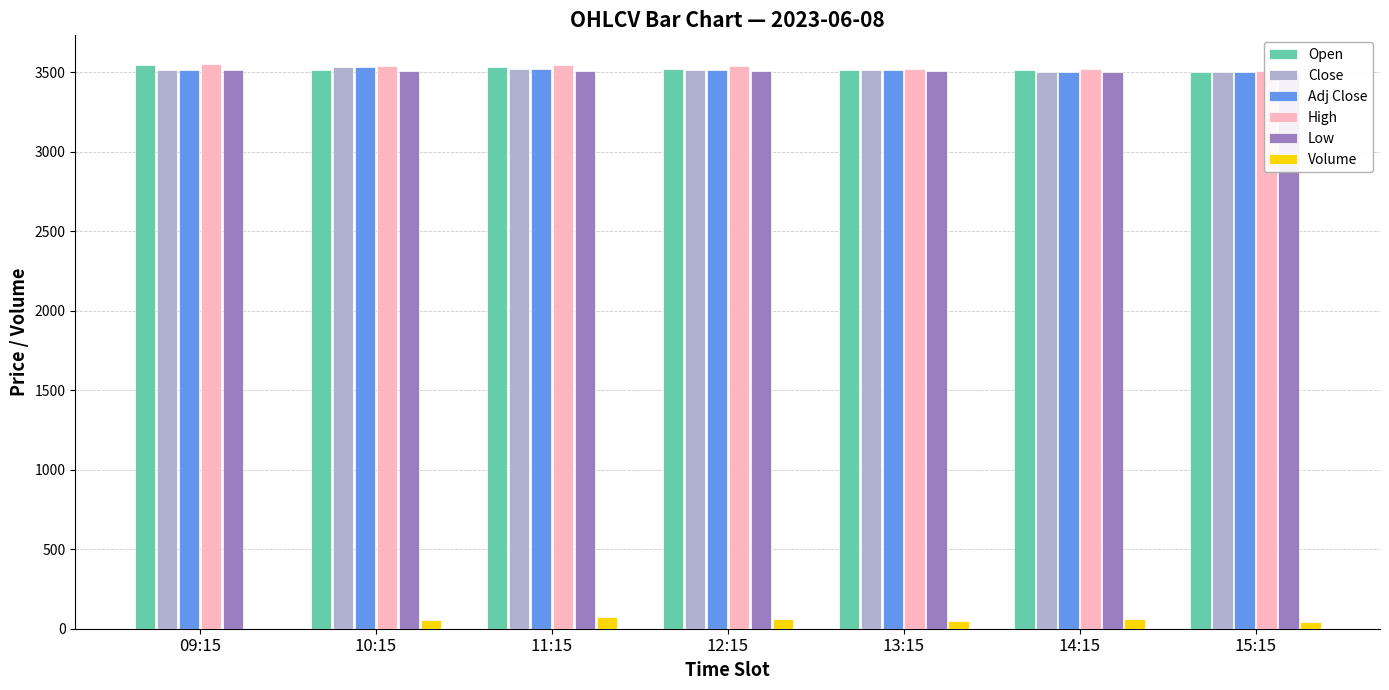

Where does the Close series first go above 3513?

10:15